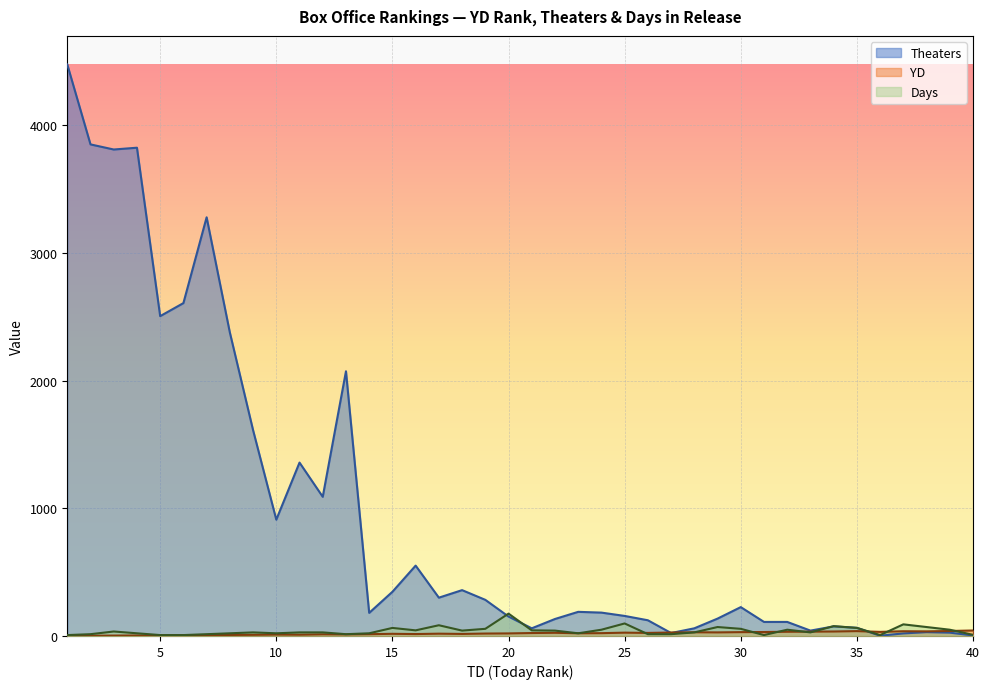

Rank the series by their maximum value, from lowest to highest.

YD, Days, Theaters